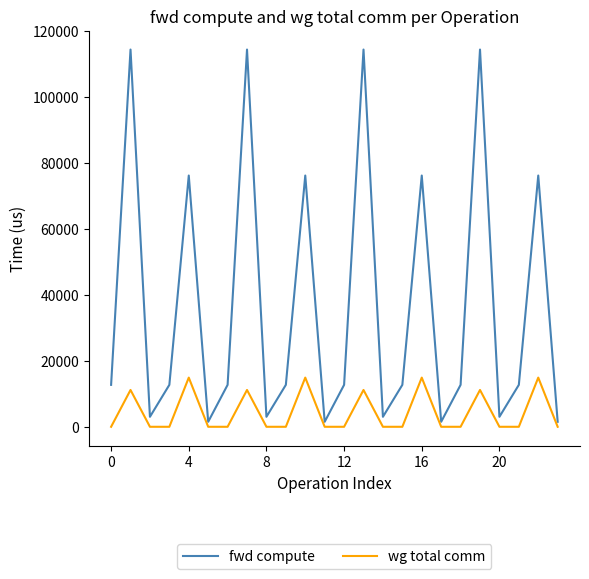

Which series has the largest total across all categories?

fwd compute